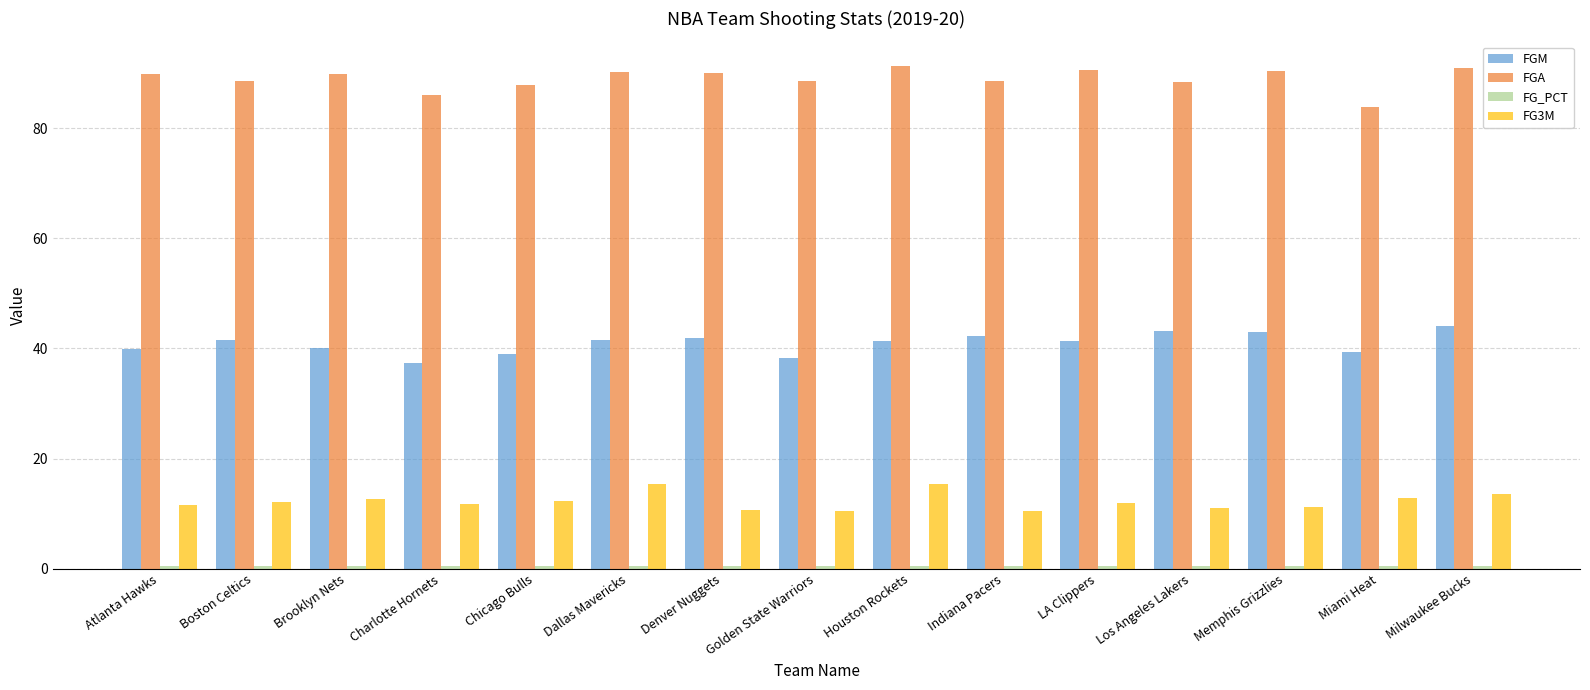

At which label does FG3M first exceed 11?

Atlanta Hawks